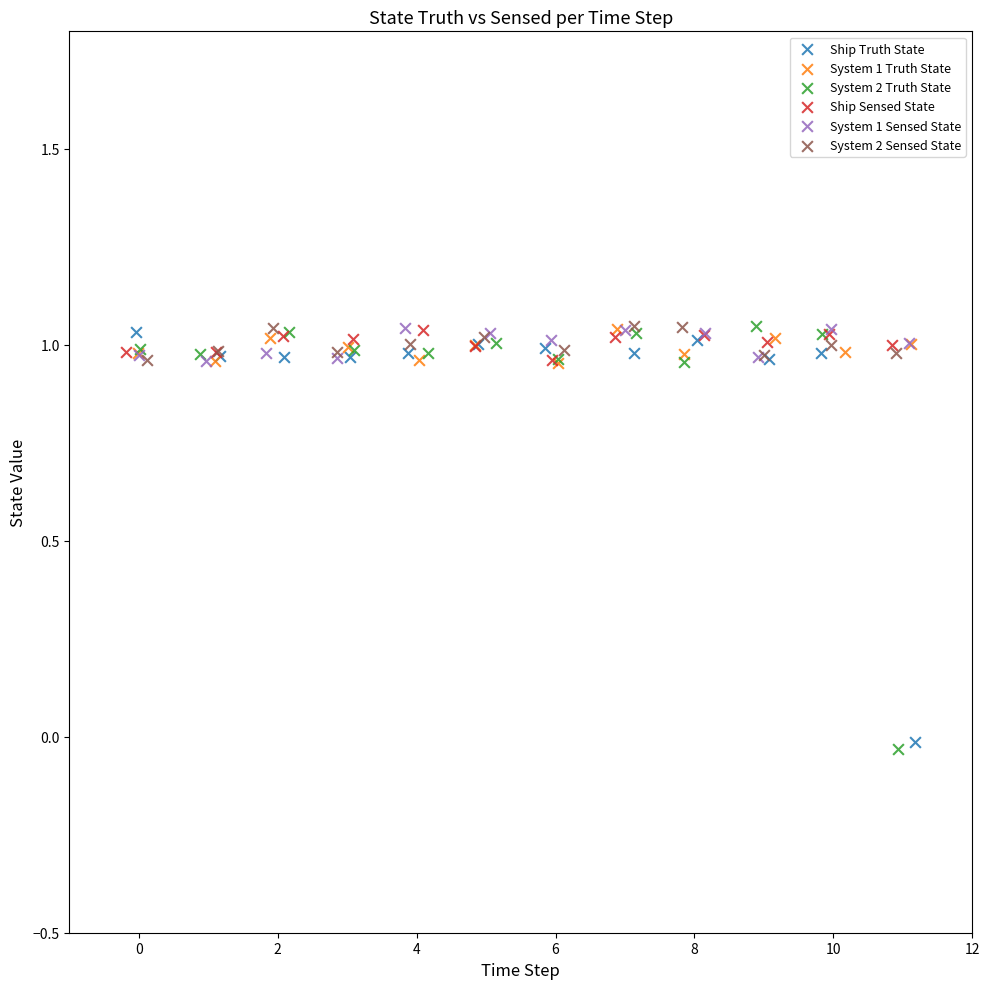

Which series has the largest Y range (max minus min)?

System 2 Truth State